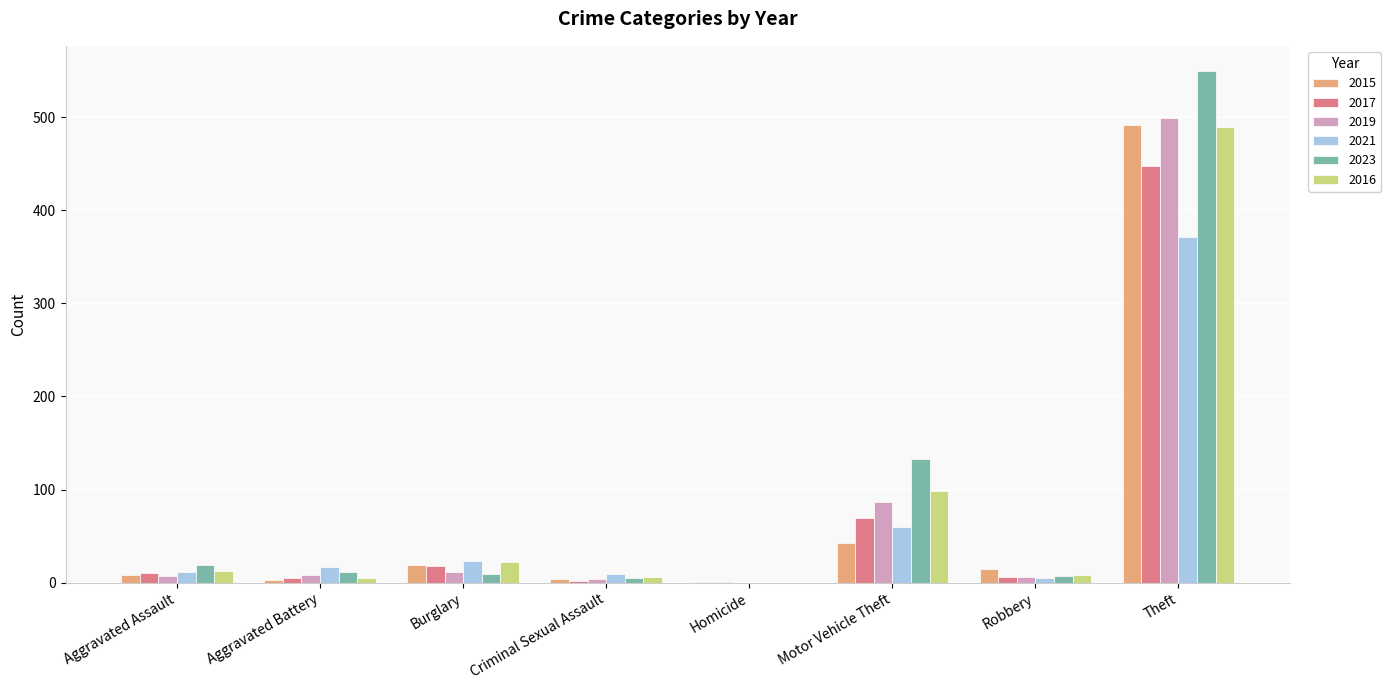

Which label corresponds to the largest value in the chart?

Theft